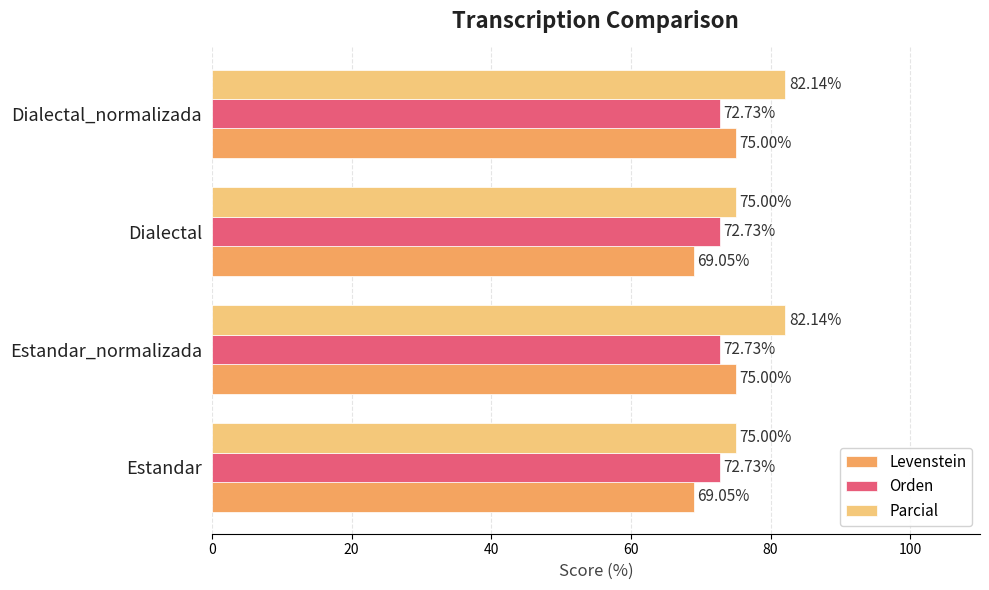

What is the smallest value displayed?

69.0